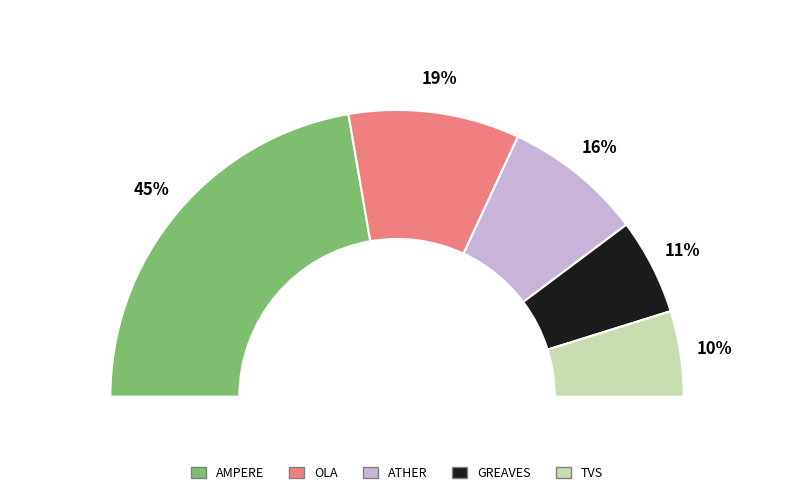

Does LECTRIX E VEHICLES PVT LTD account for over 50% of the chart?

No